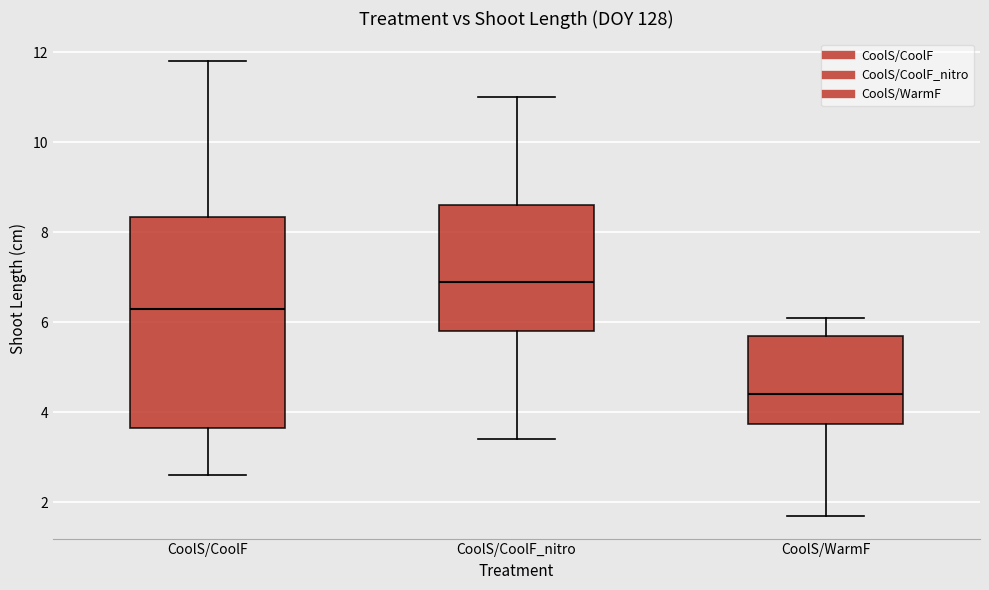

Reading left to right, transcribe this box plot: for each box, give where its median line is, the range the box spans, and where its two whiskers end, as read against the y-axis. The values are not printed on the chart, so give them approximately, as read against the axis.

CoolS/CoolF: median 6.4, box 3.6 to 8.4, whiskers 2.6 to 11.8
CoolS/CoolF_nitro: median 7.0, box 5.8 to 8.6, whiskers 3.4 to 11.0
CoolS/WarmF: median 4.4, box 3.8 to 5.8, whiskers 1.8 to 6.2